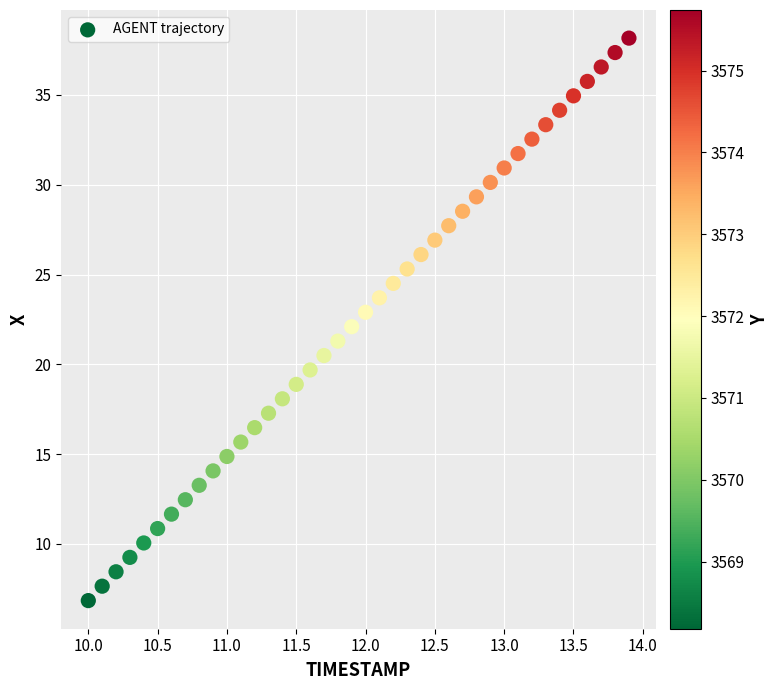

What is the range of Y values (max minus min)?

31.3